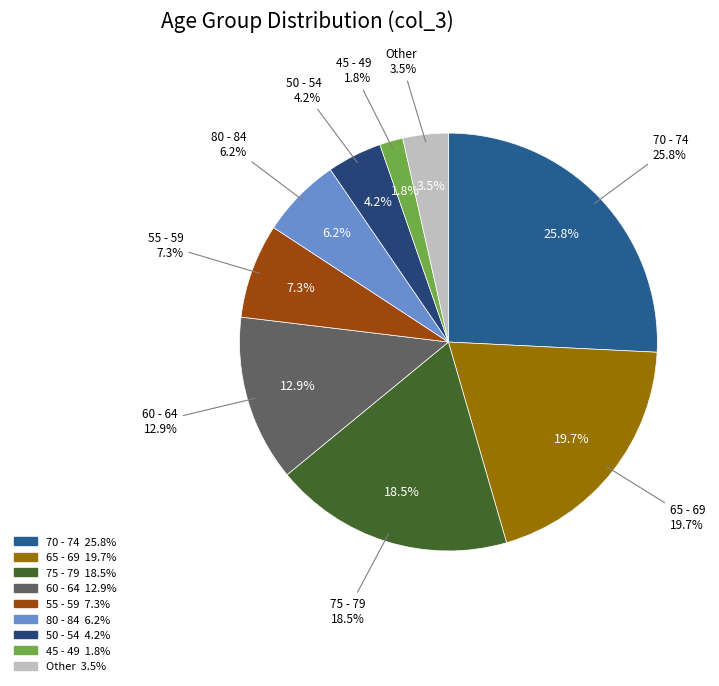

Which category has the biggest portion of the pie?

70 - 74